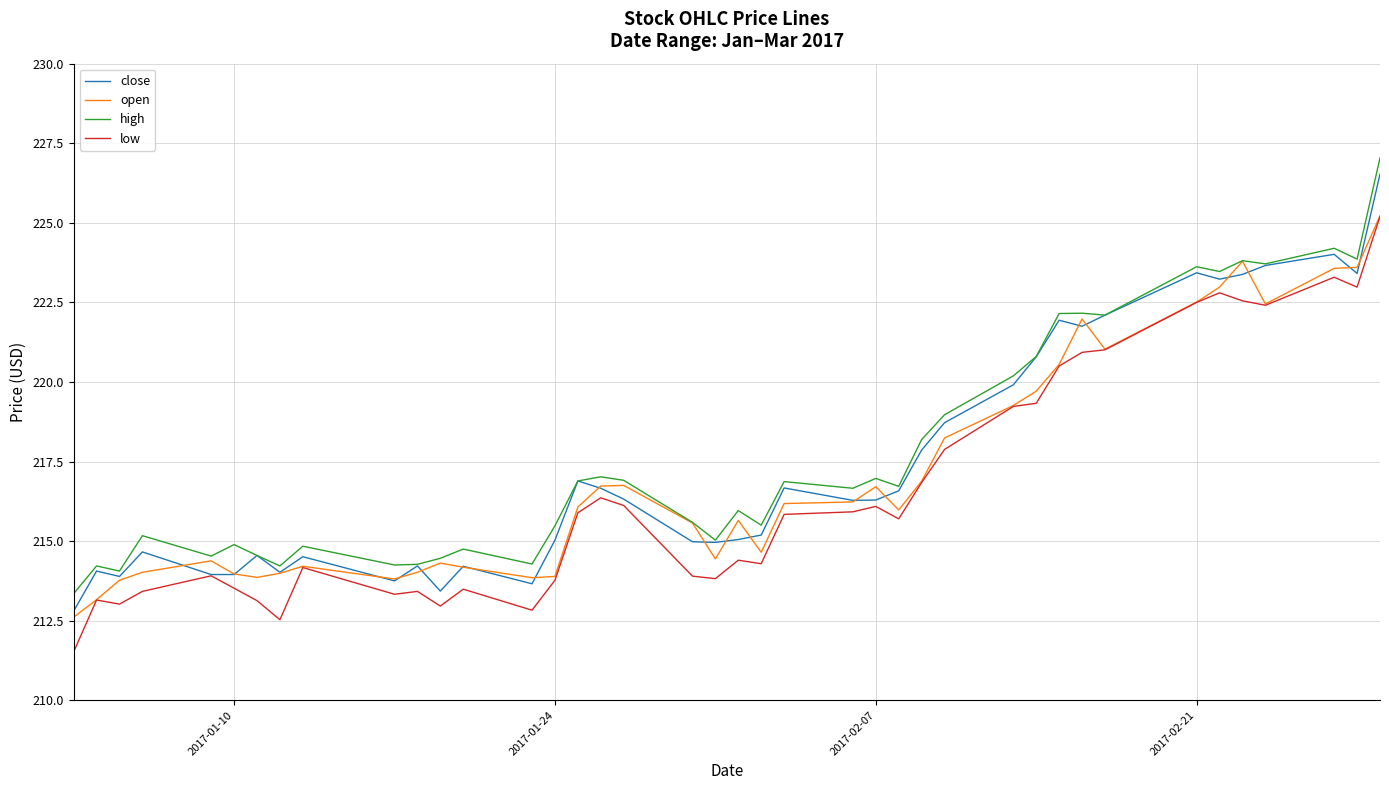

Which series has the widest spread of values?

close